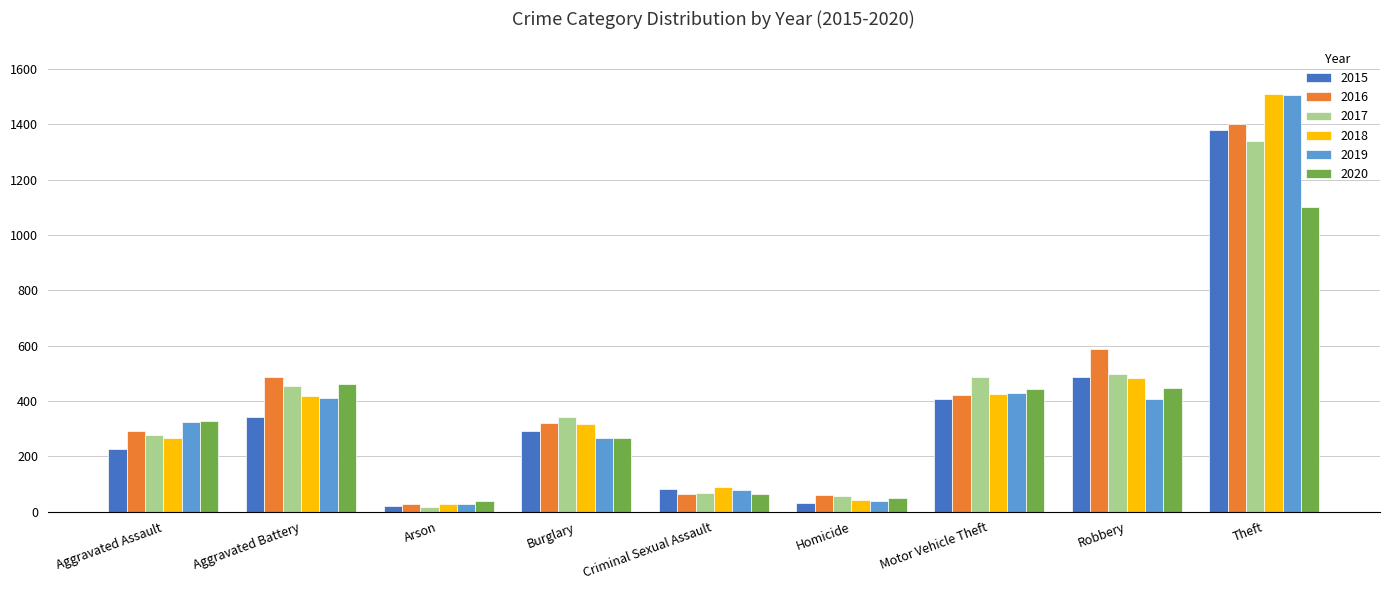

Which series has the largest range (max minus min)?

2018